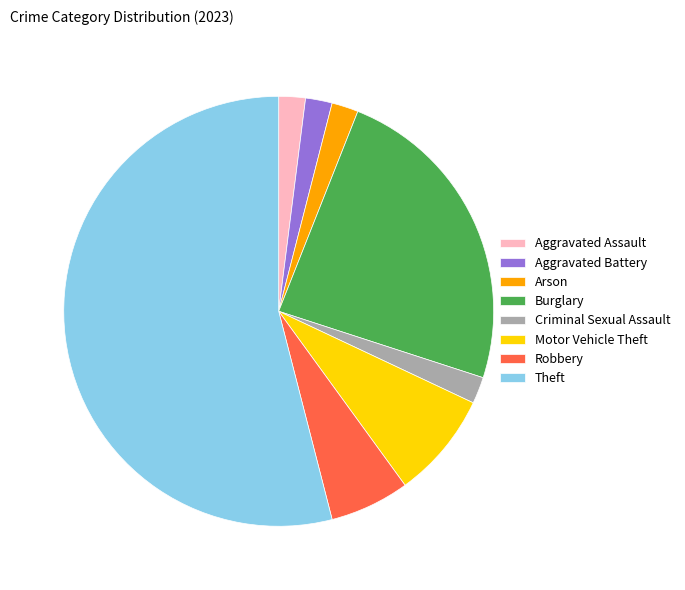

Which category has the biggest portion of the pie?

Theft